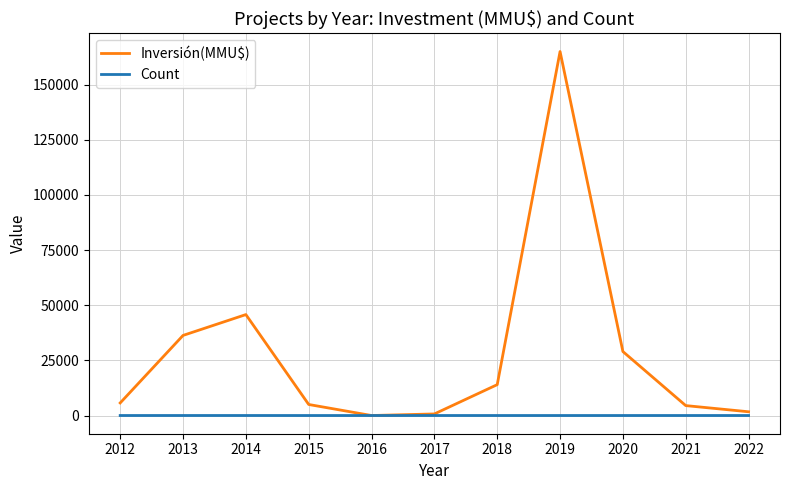

Which label corresponds to the largest value in the chart?

2019